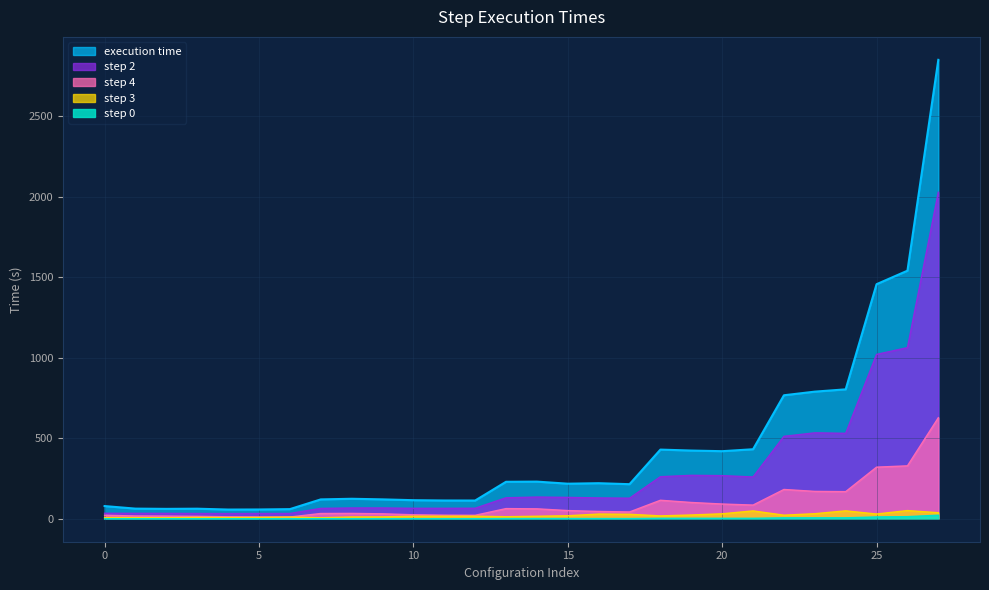

Is it true that step 2 equals 127.8 at 17?

True